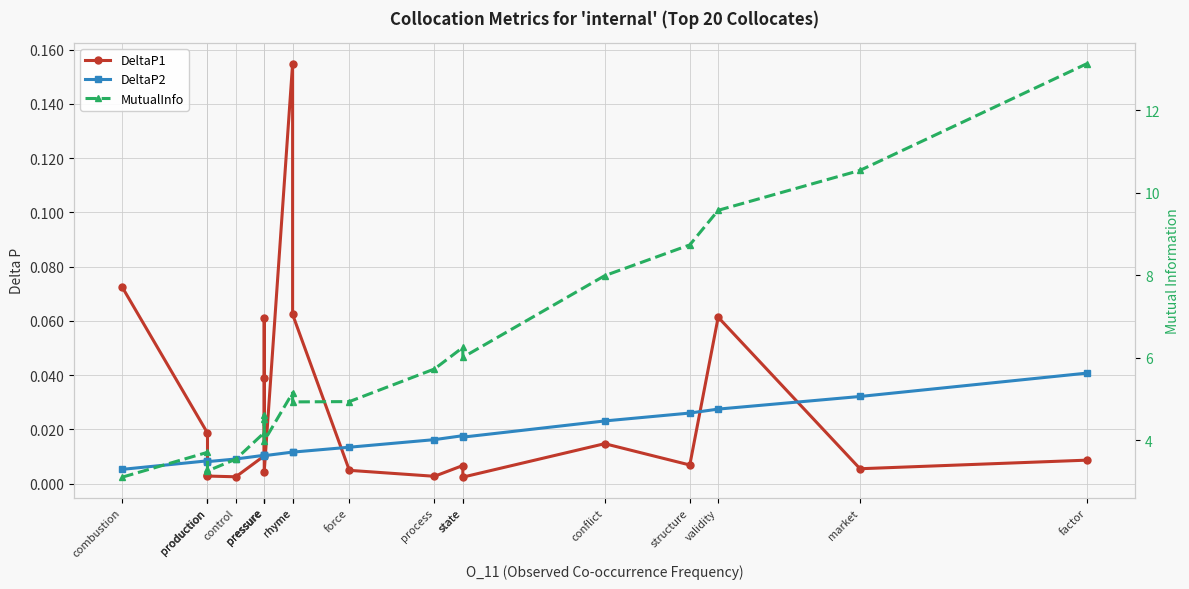

Which has a higher value, production or rhyme?

rhyme